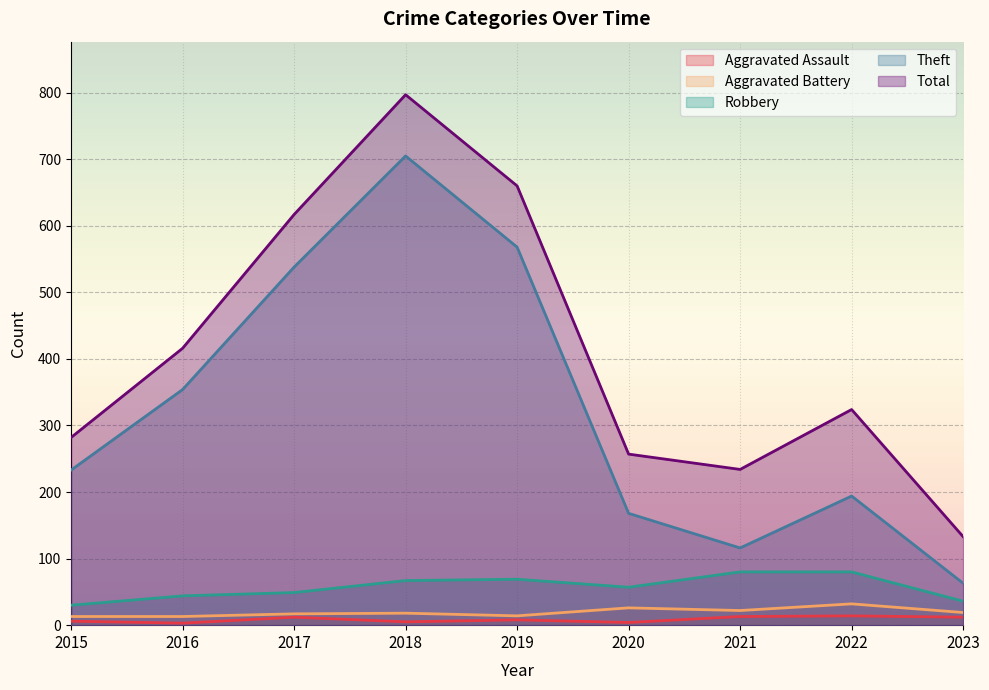

At which label does Robbery reach its minimum?

2015